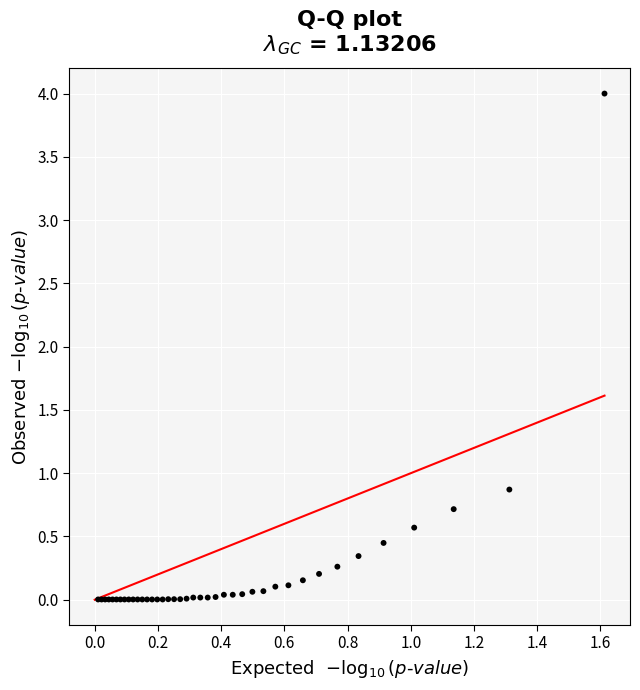

What Y value in the scatter plot is closest to 2?

0.9